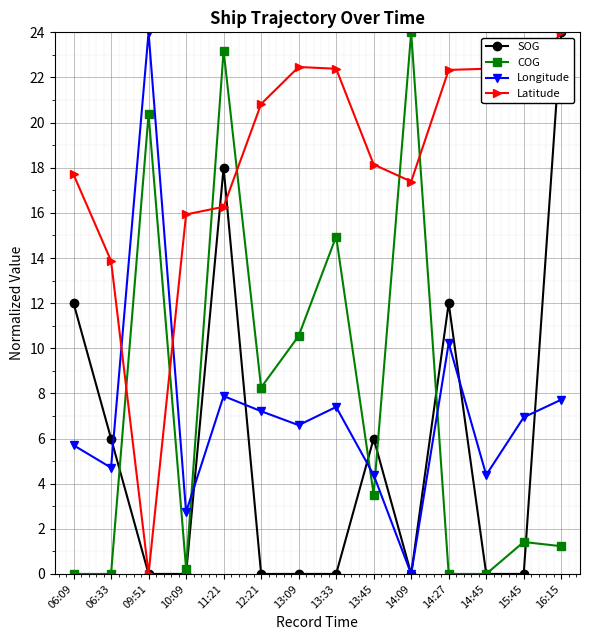

True or false: Longitude has more than 0 points higher than both neighbors.

True